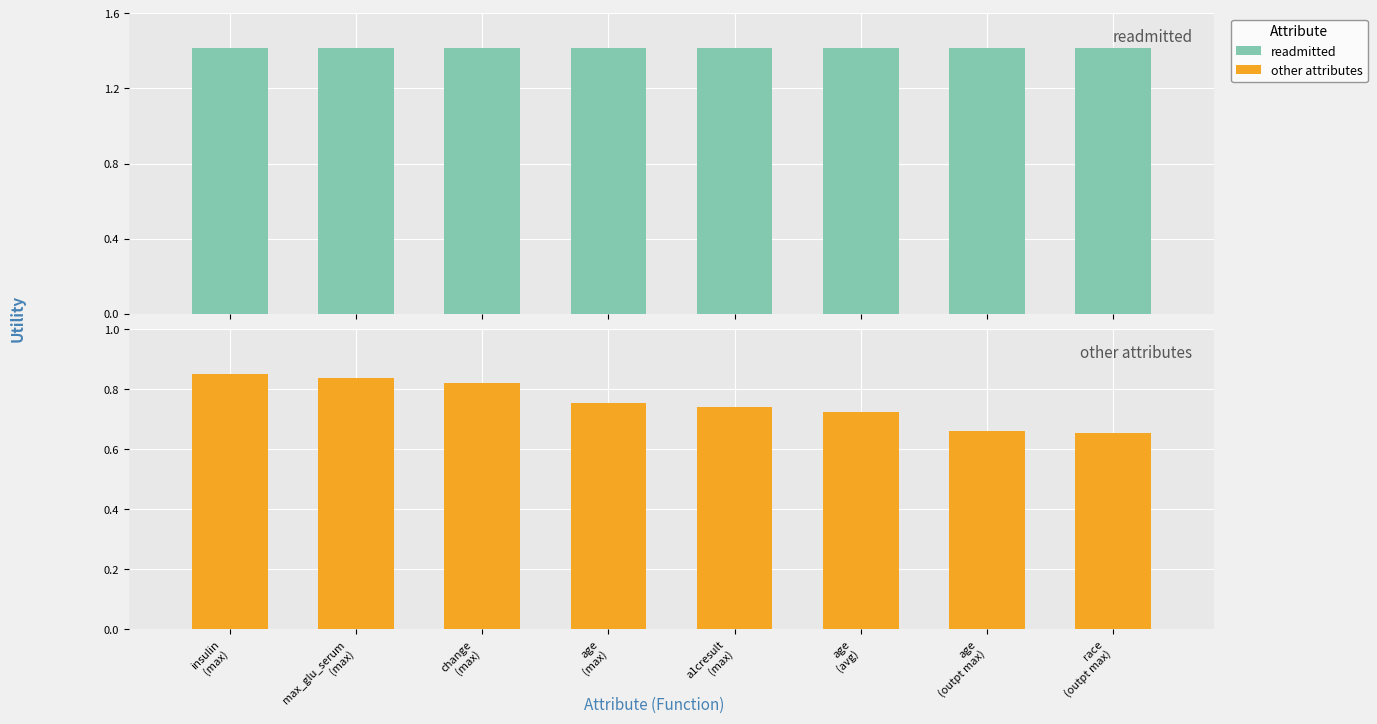

What is the total value across all series at age
(avg)?

2.1